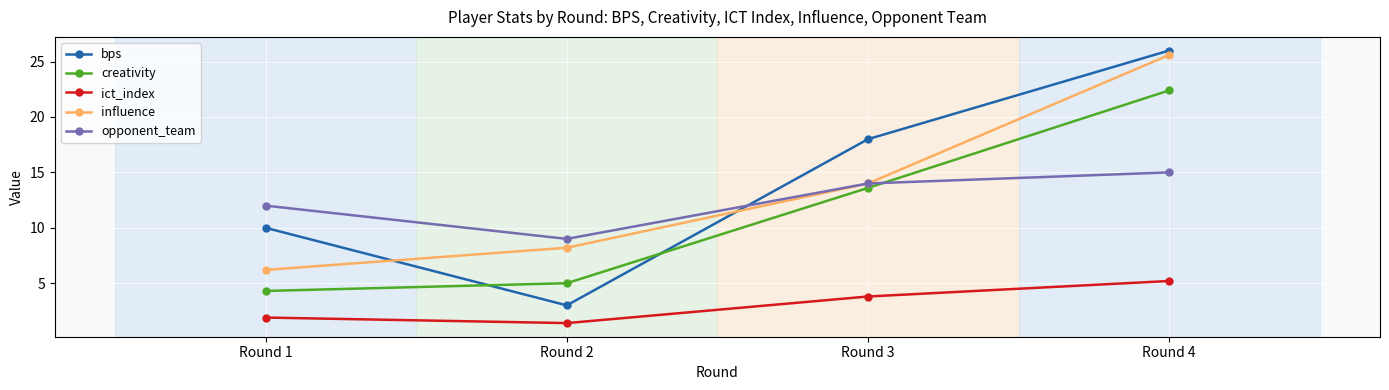

Reading left to right, extract all data points from this chart.

bps: 10.0	3.0	18.0	26.0
creativity: 4.3	5.0	13.6	22.4
ict_index: 1.9	1.4	3.8	5.2
influence: 6.2	8.2	14.0	25.6
opponent_team: 12.0	9.0	14.0	15.0